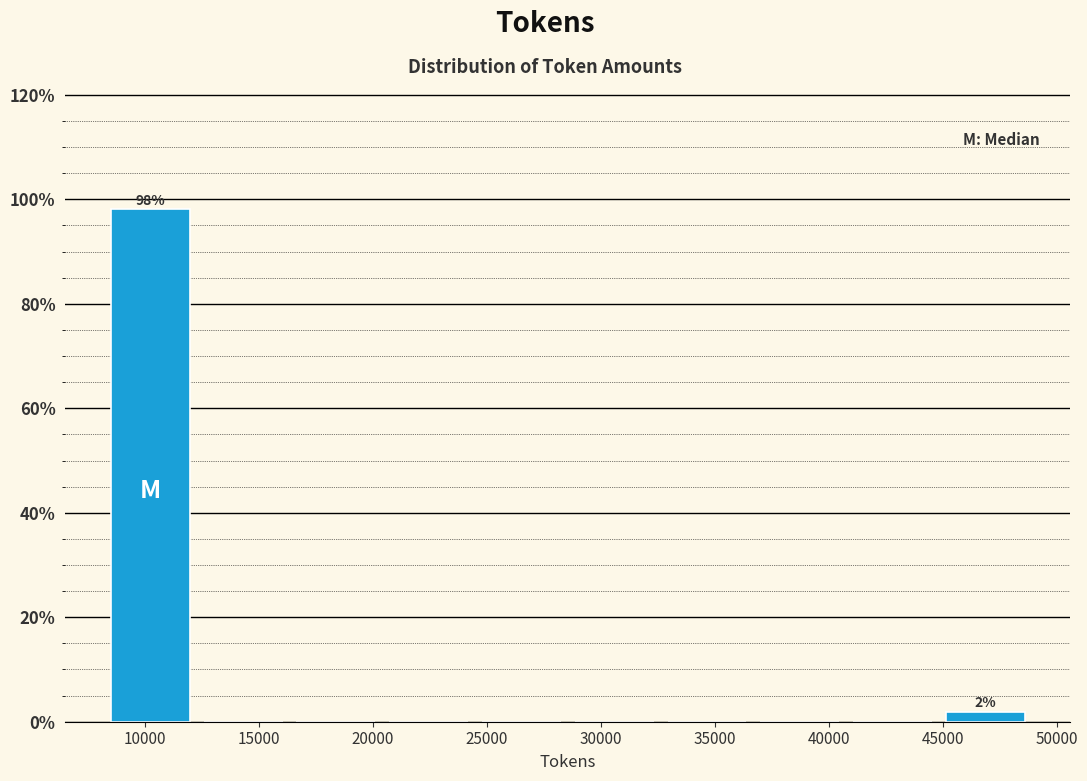

Over which range of the x-axis is the bar tallest?

8500 to 12500